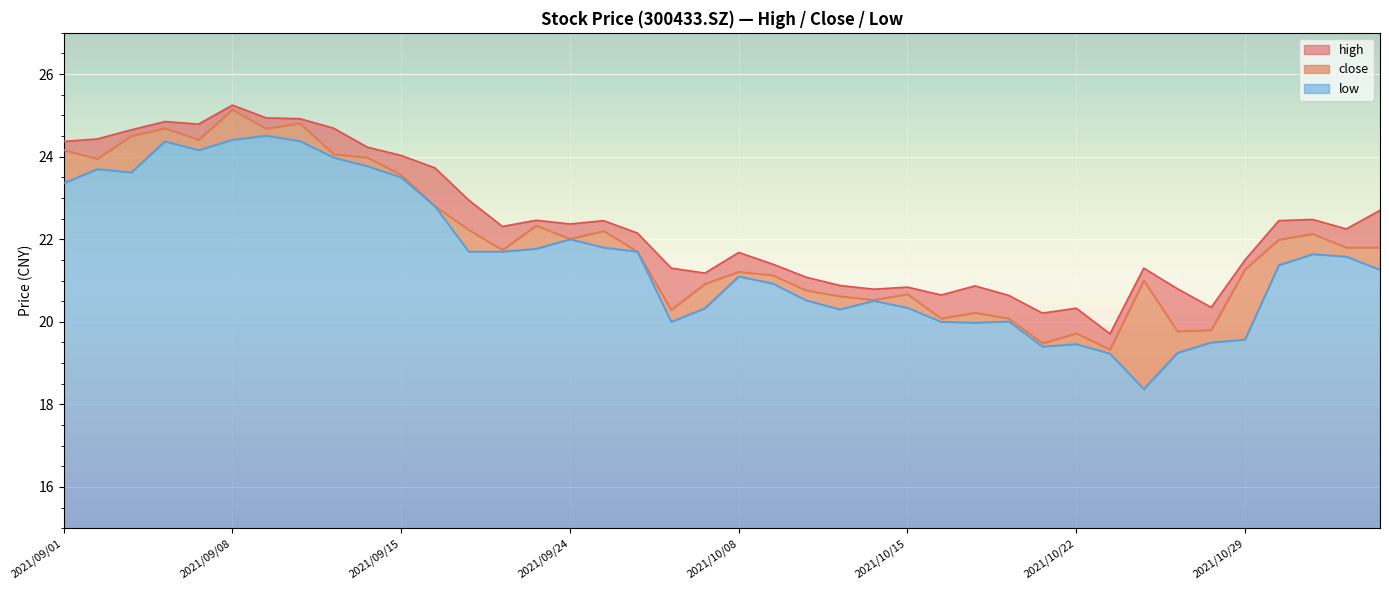

What is the highest value of the low series?

24.5